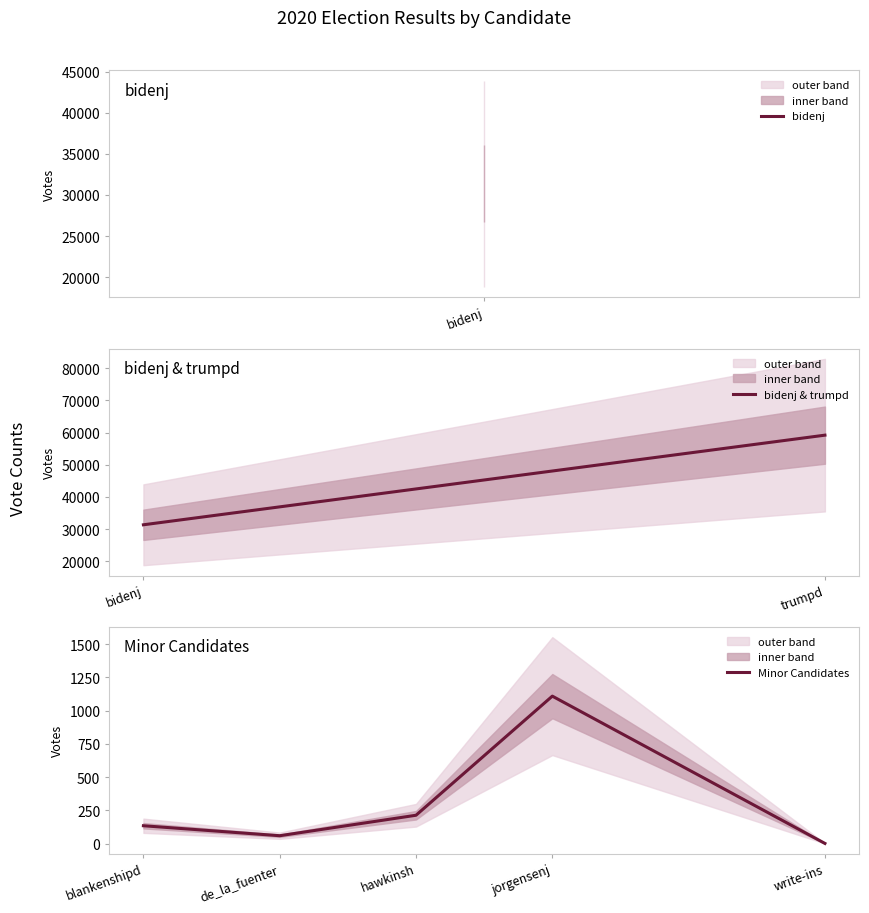

List the labels in order of value, smallest first.

write-ins, de_la_fuenter, blankenshipd, hawkinsh, jorgensenj, bidenj, trumpd